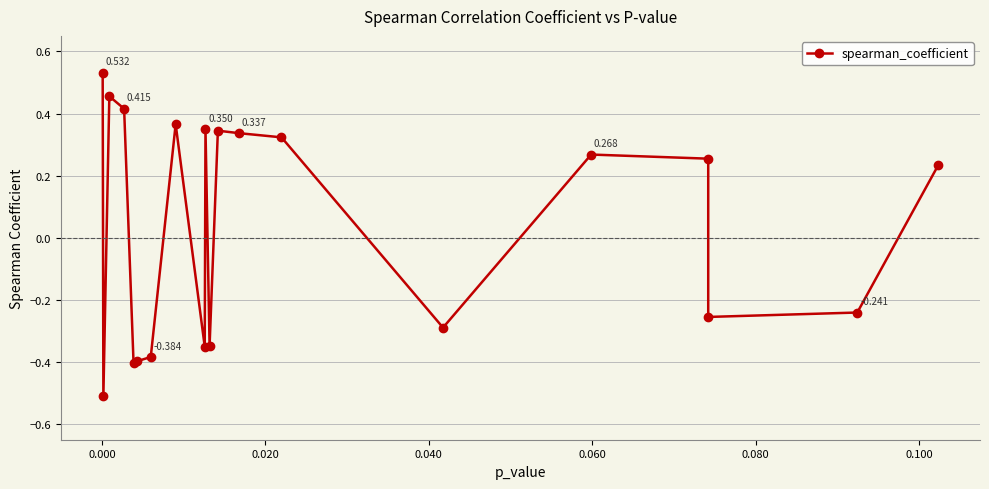

How many points are lower than both their immediate neighbors (excluding endpoints)?

6